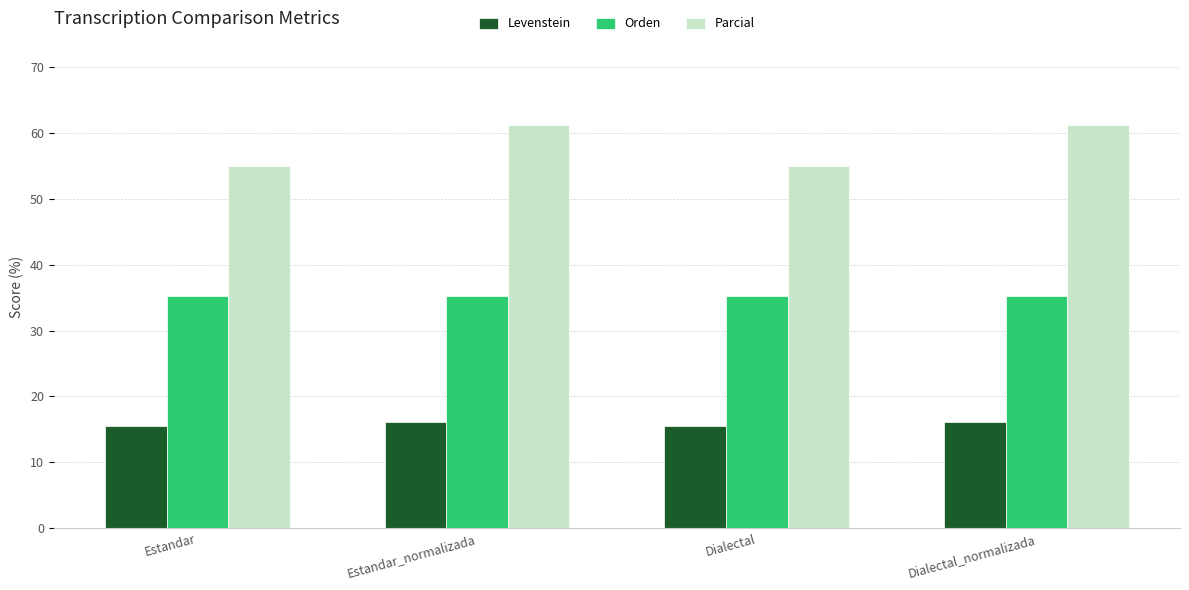

What is the greatest value displayed?

61.1